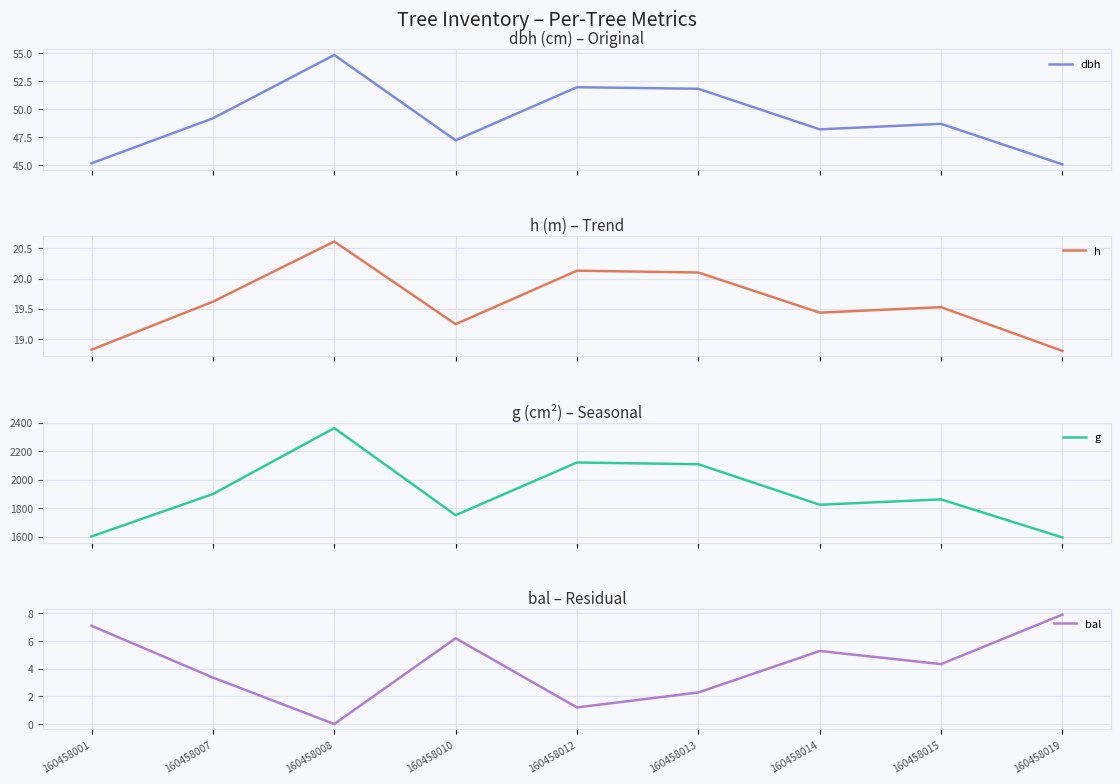

What is the greatest value displayed?

2363.0